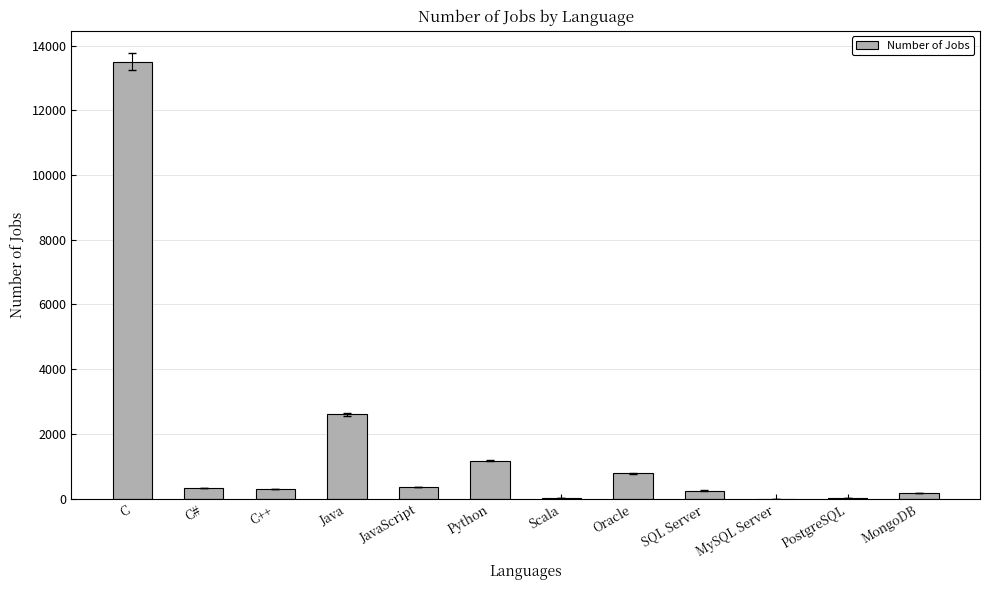

What is the sum of all values?

19524